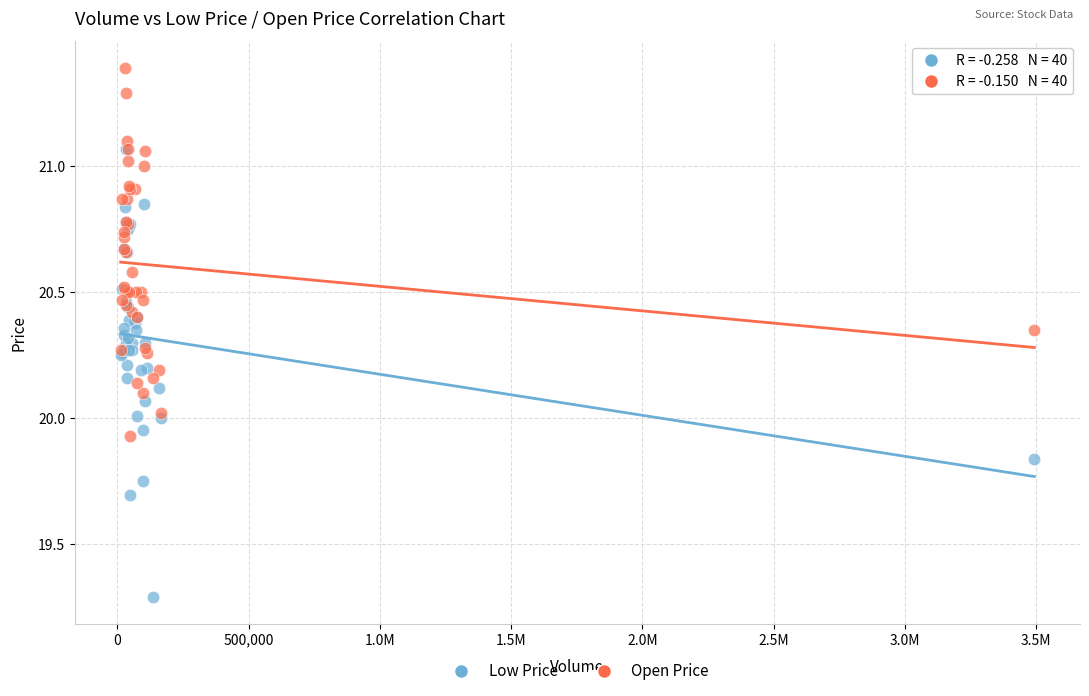

Which series has the widest spread of Y values?

Low Price